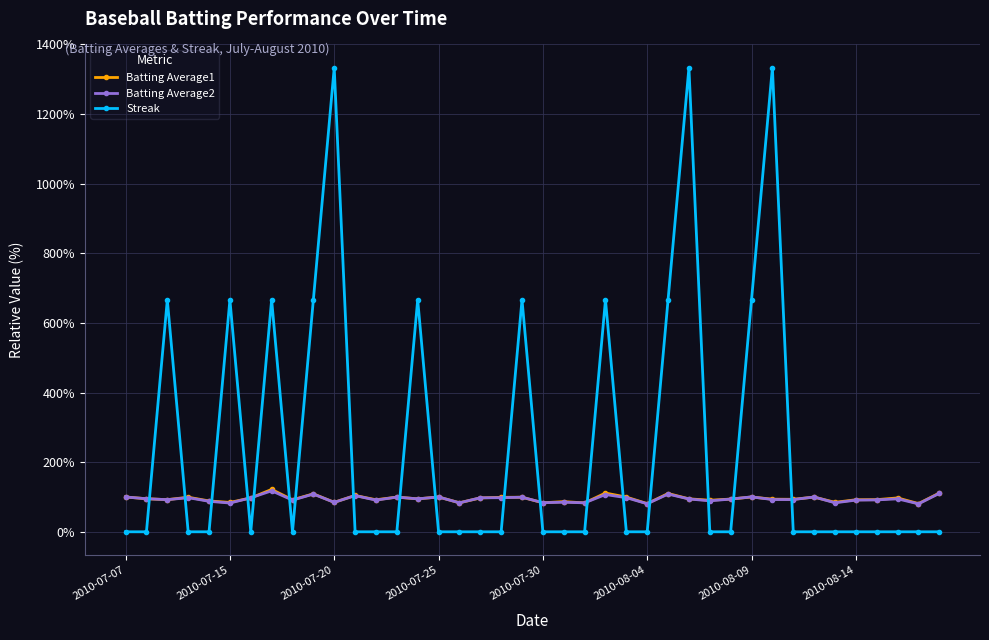

How many values in the Streak series exceed 0?

12